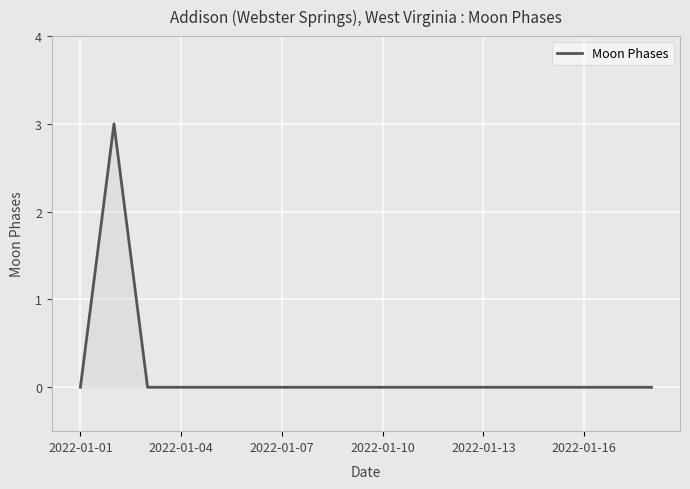

What is the difference between the maximum and minimum values?

3